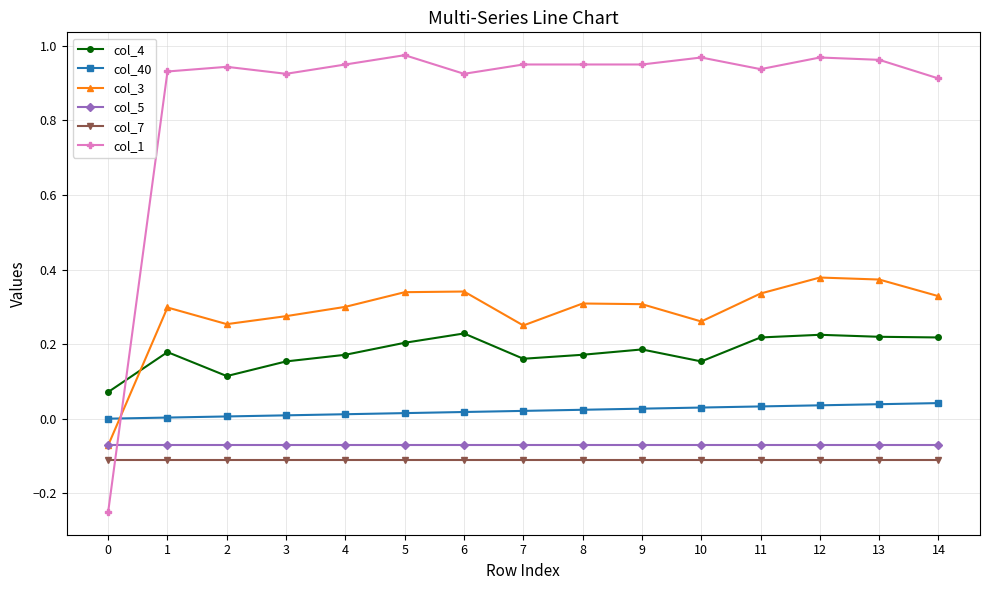

What are all the series names shown in the legend?

col_4, col_40, col_3, col_5, col_7, col_1